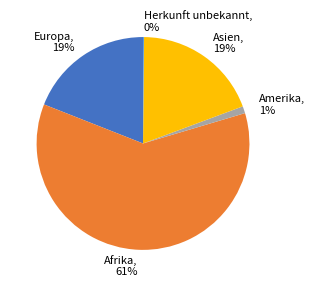

Combined, do Asien and Europa account for over 50%?

No